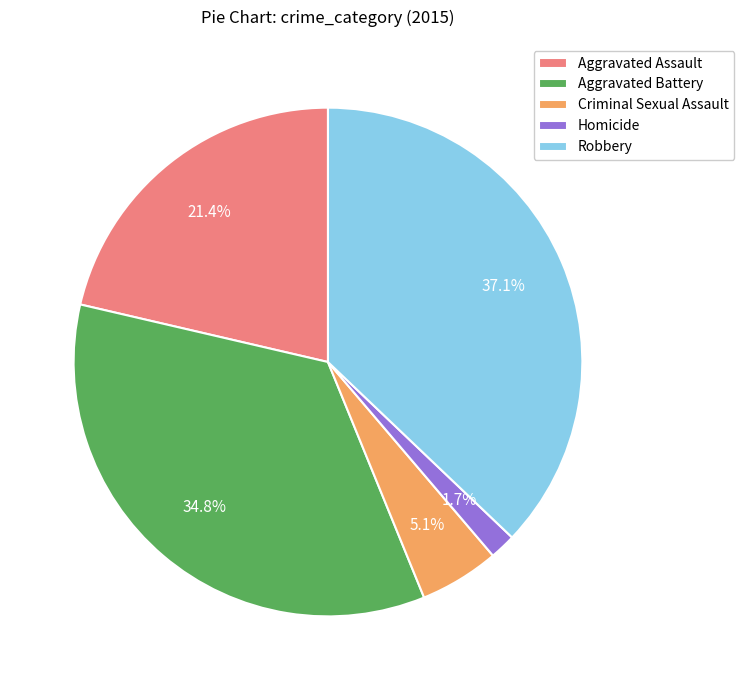

How many segments does this pie chart have?

5